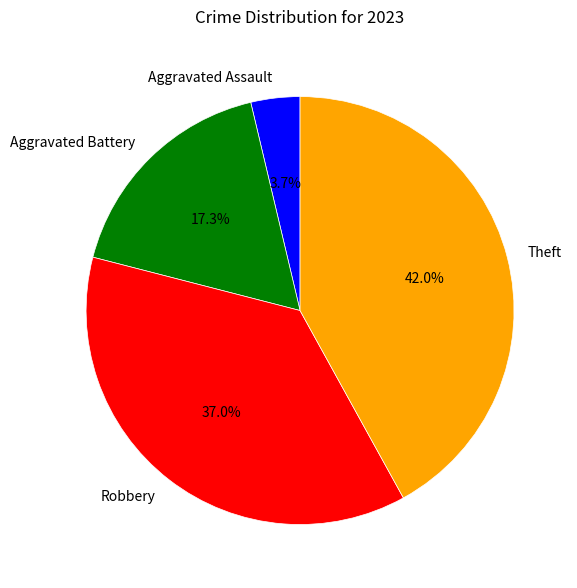

Does any single category account for the majority?

No